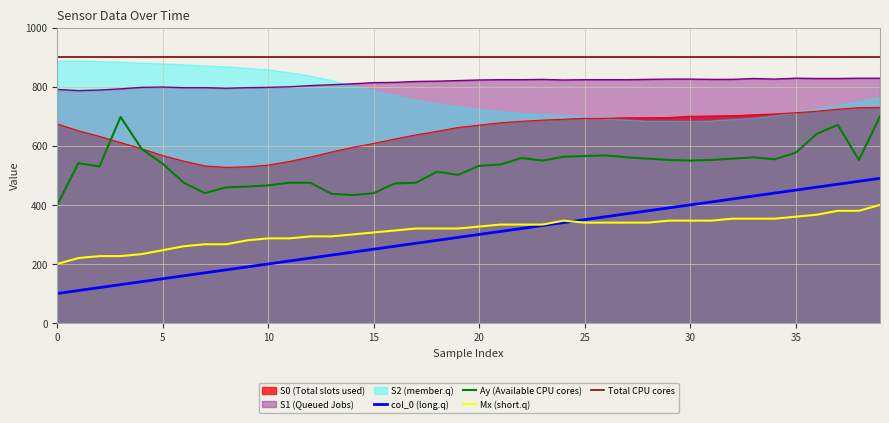

At which label does S1 reach its peak?

35